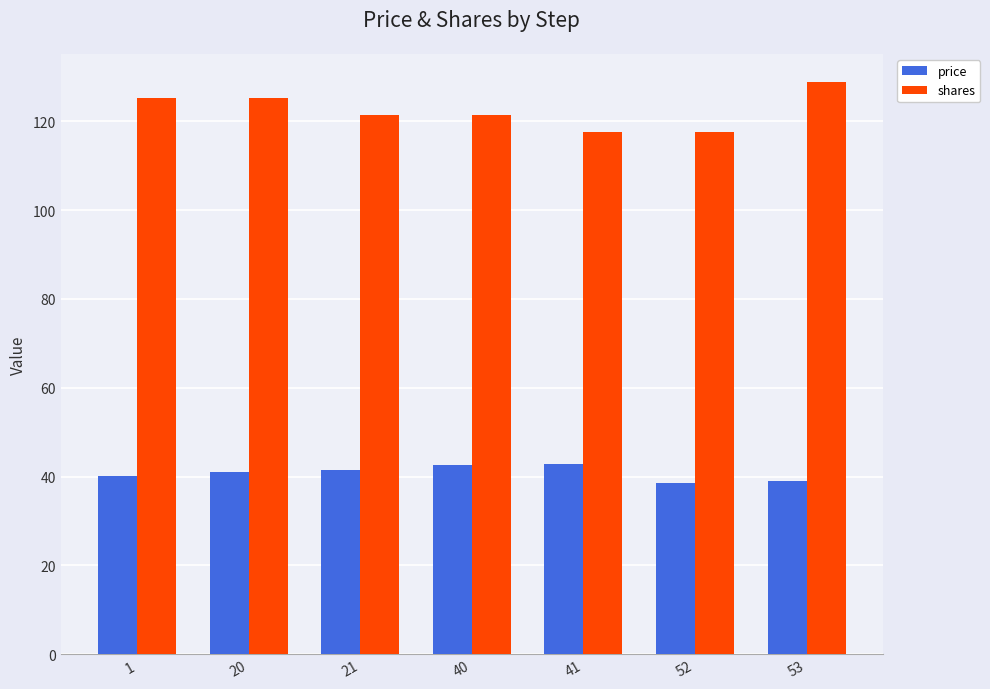

What are all the series names shown in the legend?

price, shares